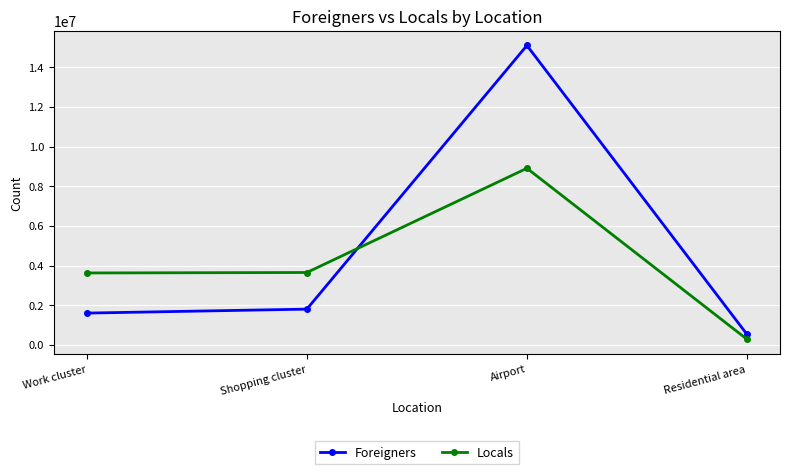

How many data points in Locals are above 3646666?

2